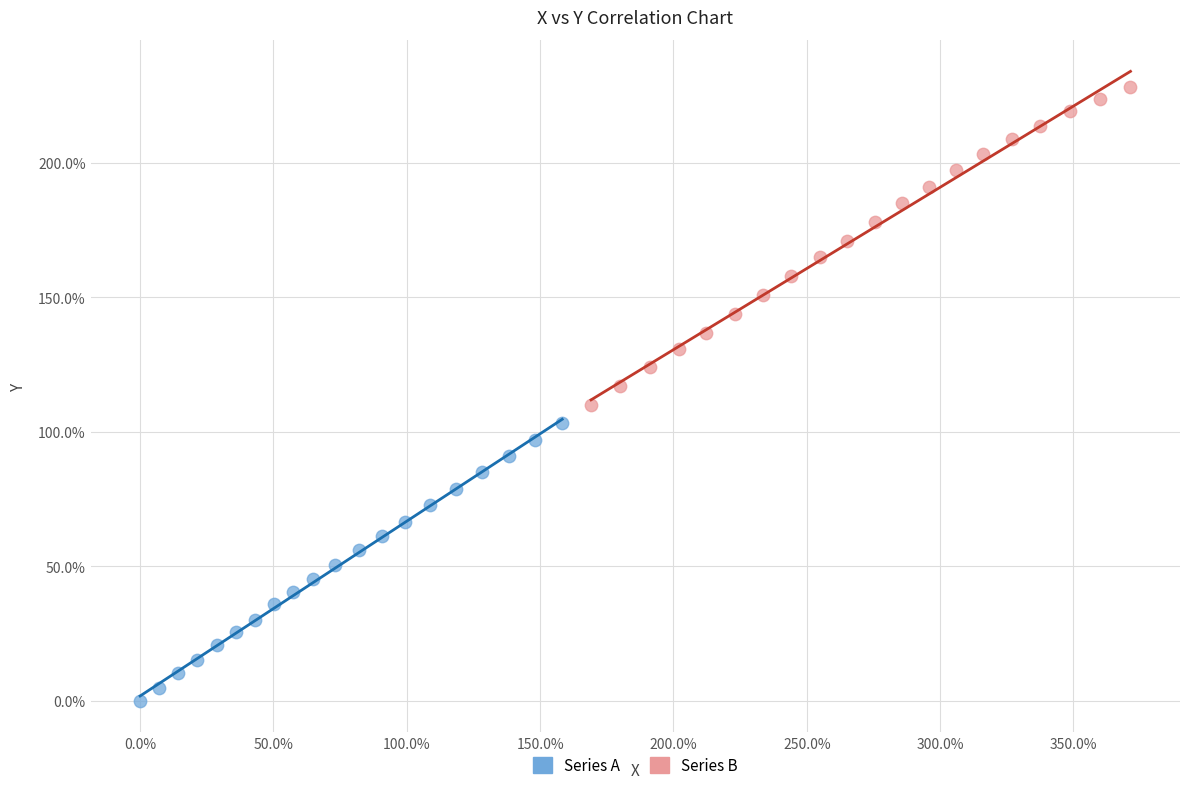

Which series contains the lowest Y value?

Series A